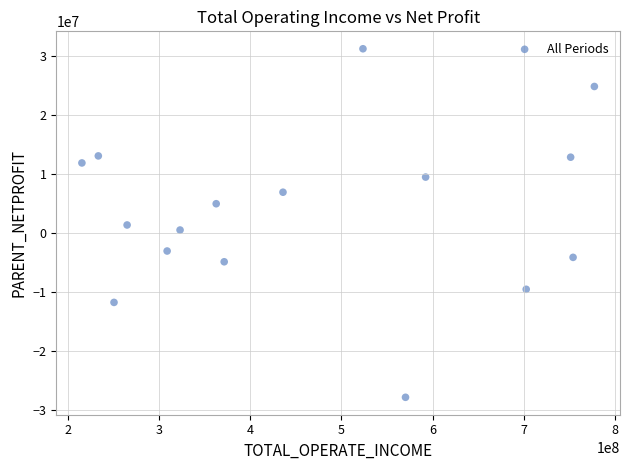

What is the range of X values (max minus min)?

561379667.1